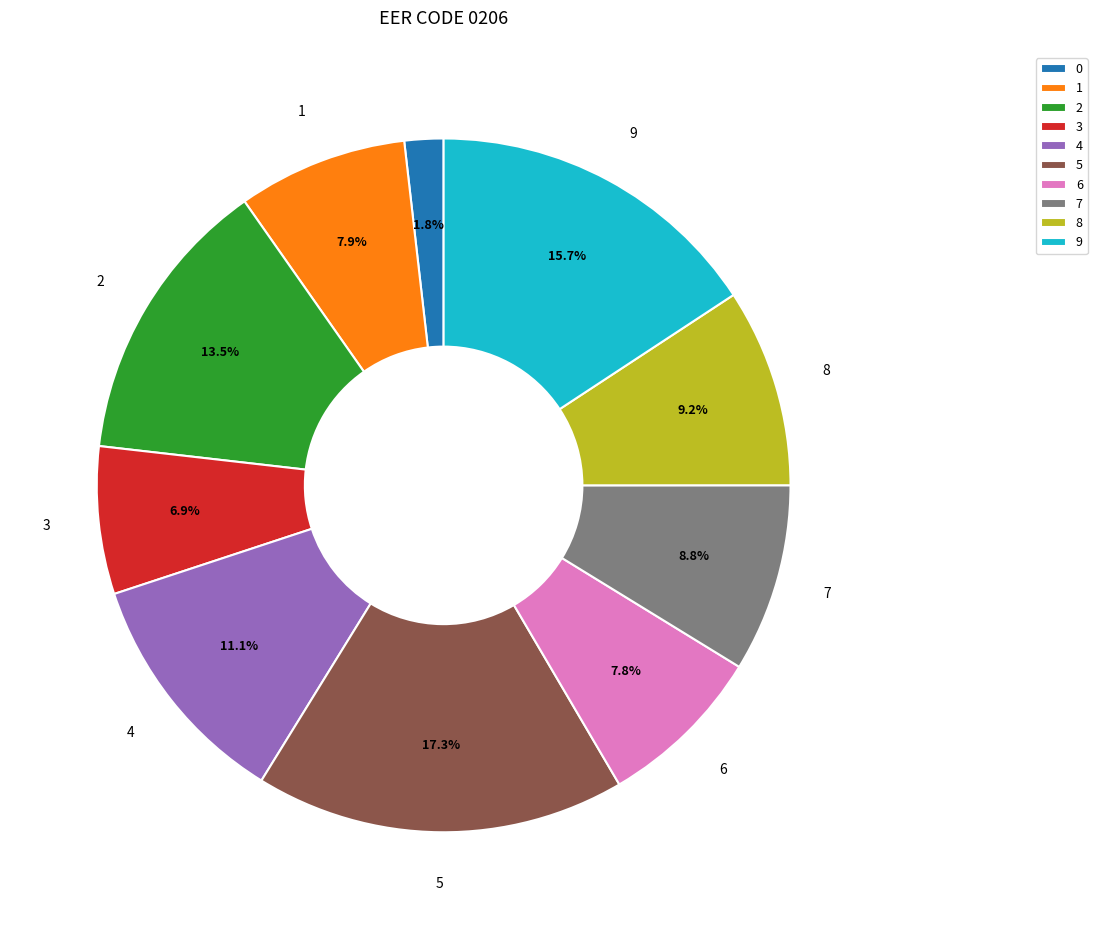

How many slices are in this pie chart?

10